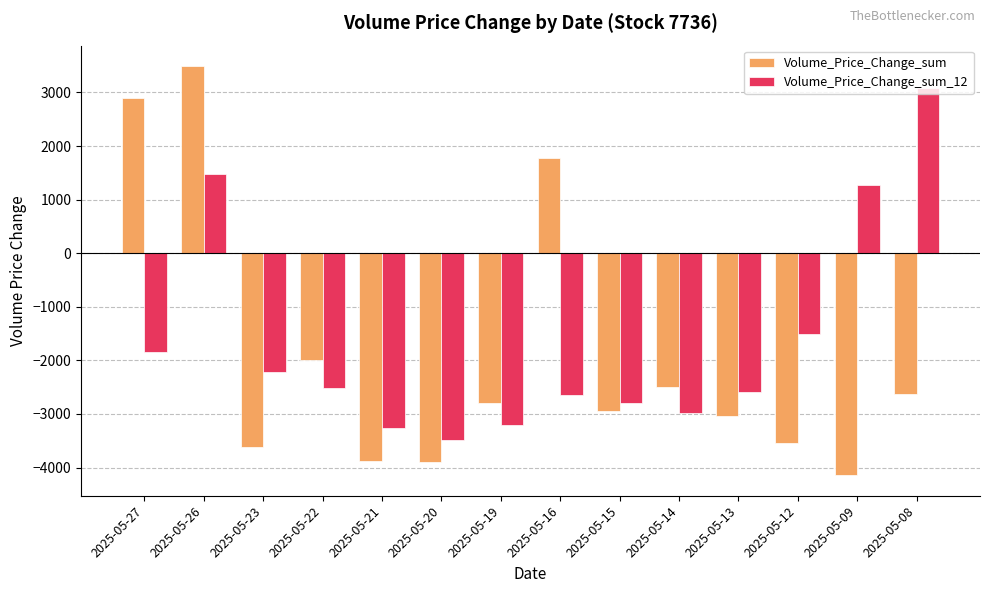

List the series in order of their peak value, highest first.

Volume_Price_Change_sum, Volume_Price_Change_sum_12